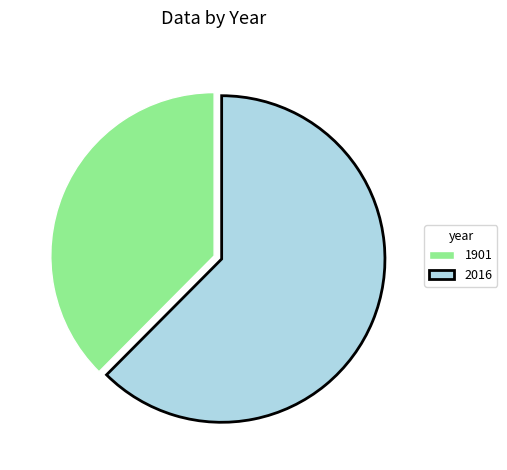

Does 2016 account for over 50% of the chart?

Yes